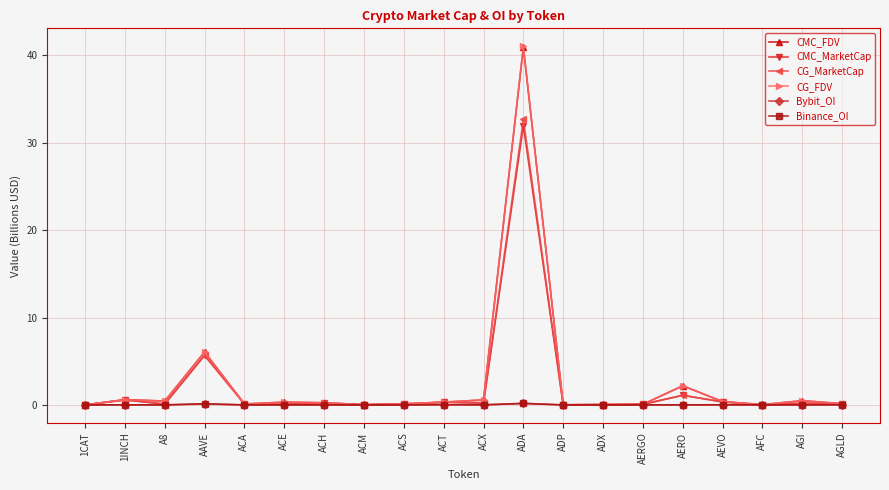

What is the sum of all CG_MarketCap values?

41.9